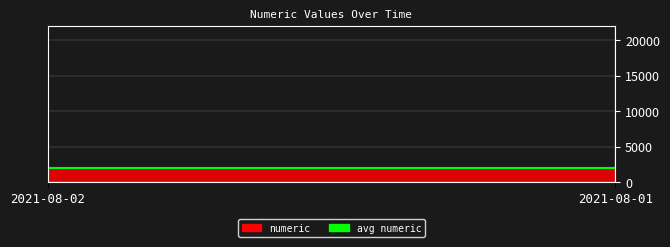

How many lines are shown in the chart?

1